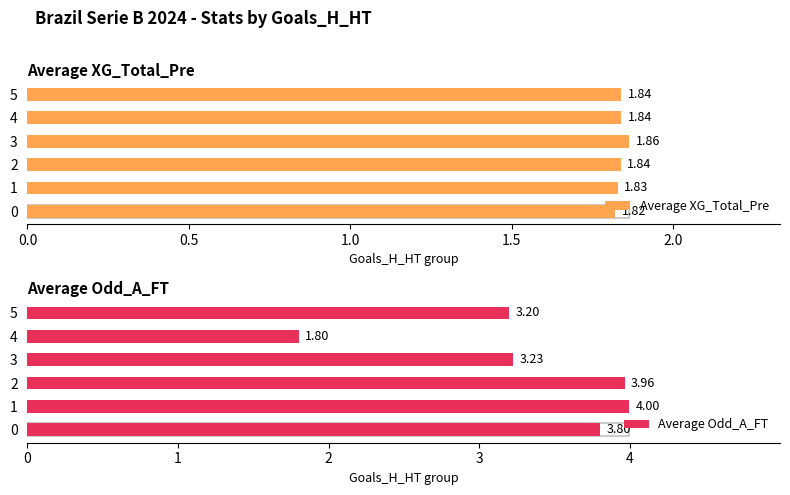

List the series in order of their peak value, highest first.

Average Odd_A_FT, Average XG_Total_Pre